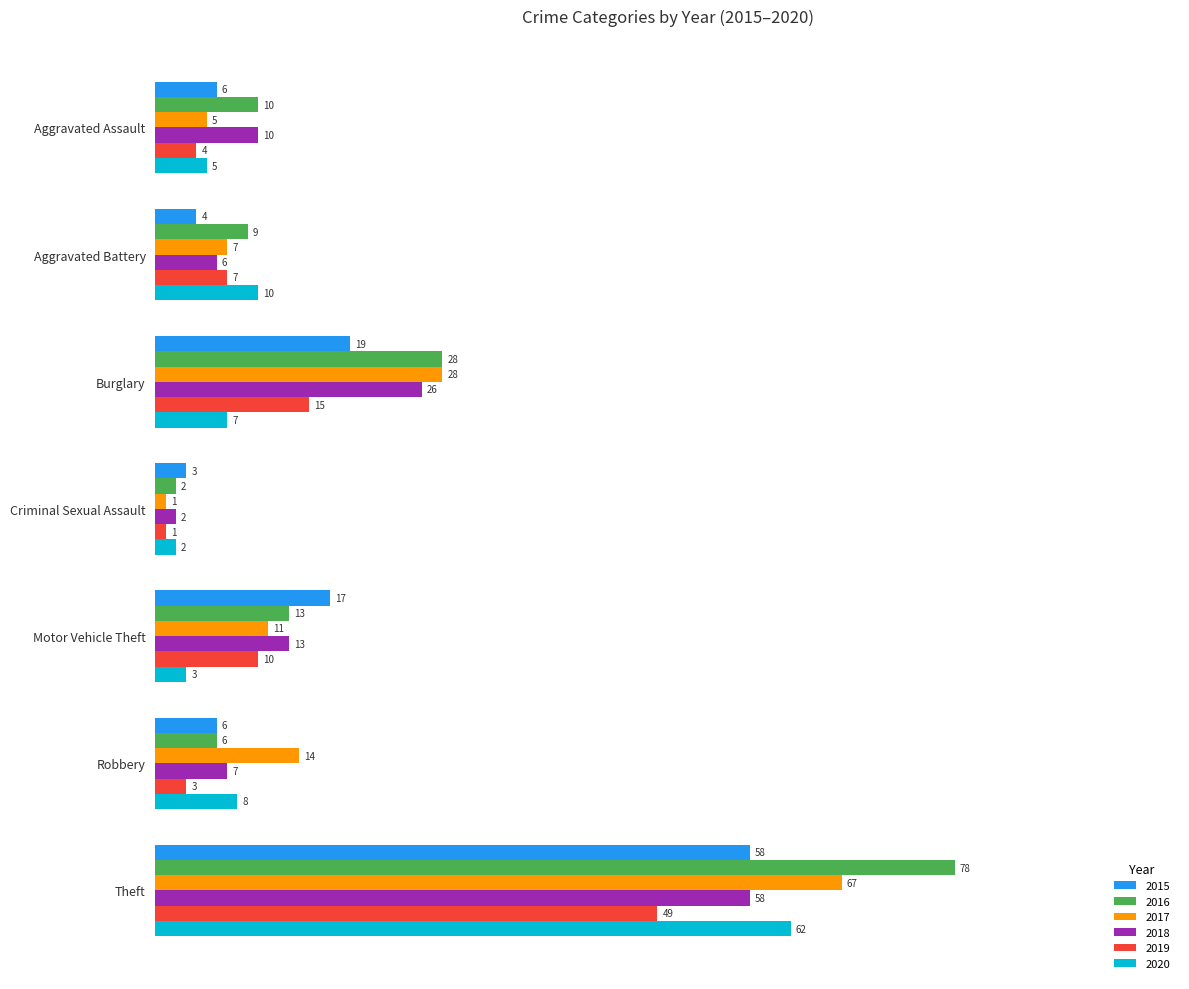

What is the sum of all 2017 values?

133